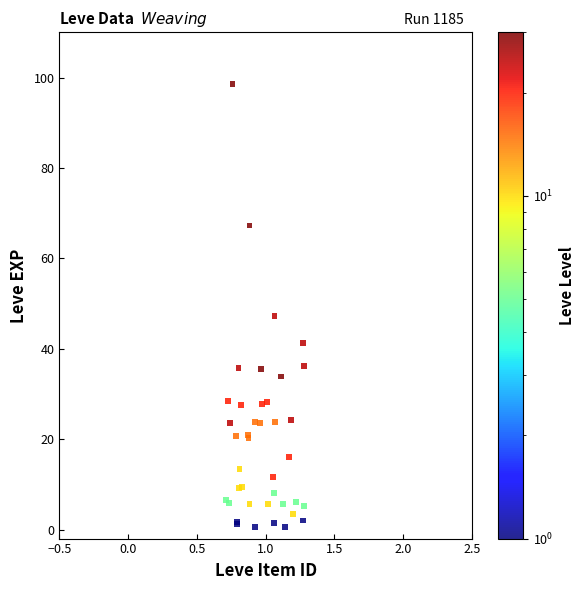

What Y value in the scatter plot is closest to 49?

47.3